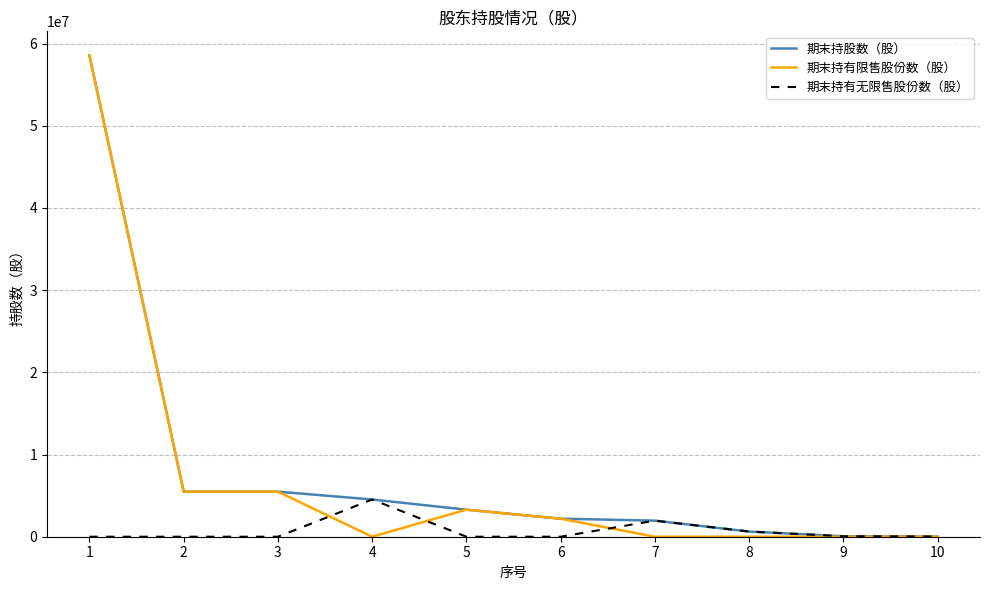

What is the sum of all 期末持股数（股） values?

82197000